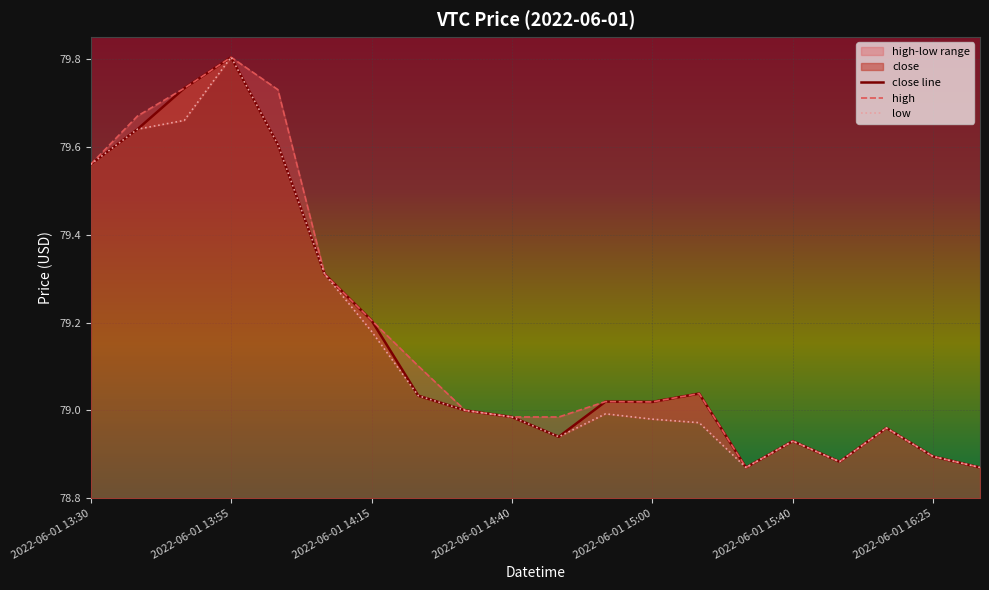

Is it true that high equals 31.1 at 2022-06-01 13:30?

False